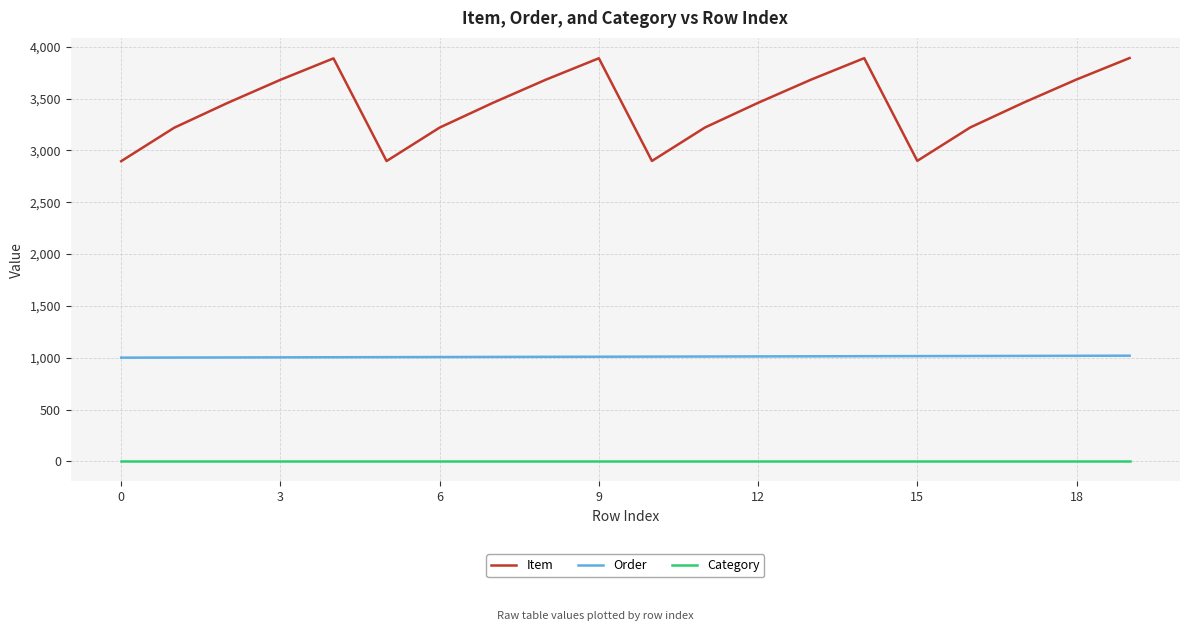

Count the number of categories in the chart.

20